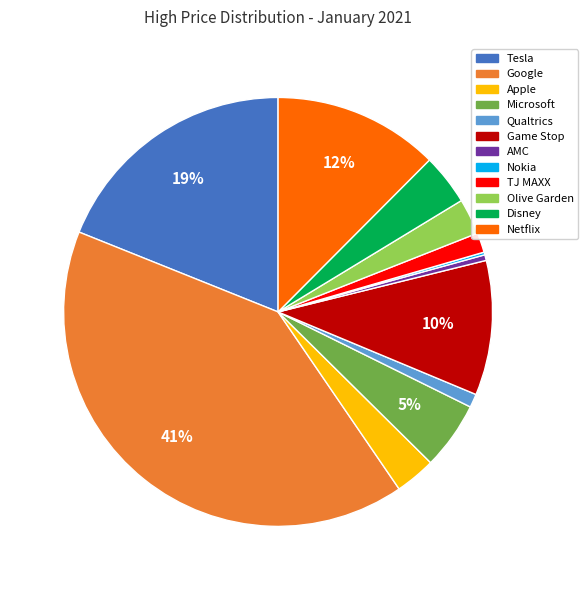

What percentage is the Disney slice, to the nearest percent?

4%